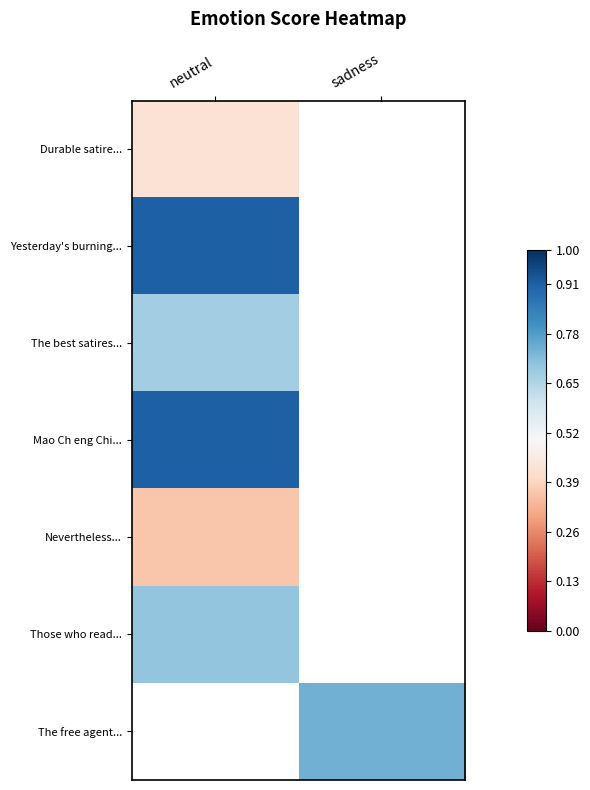

Is the value of Yesterday's burning... at neutral greater than the value of Durable satire... at neutral?

Yes